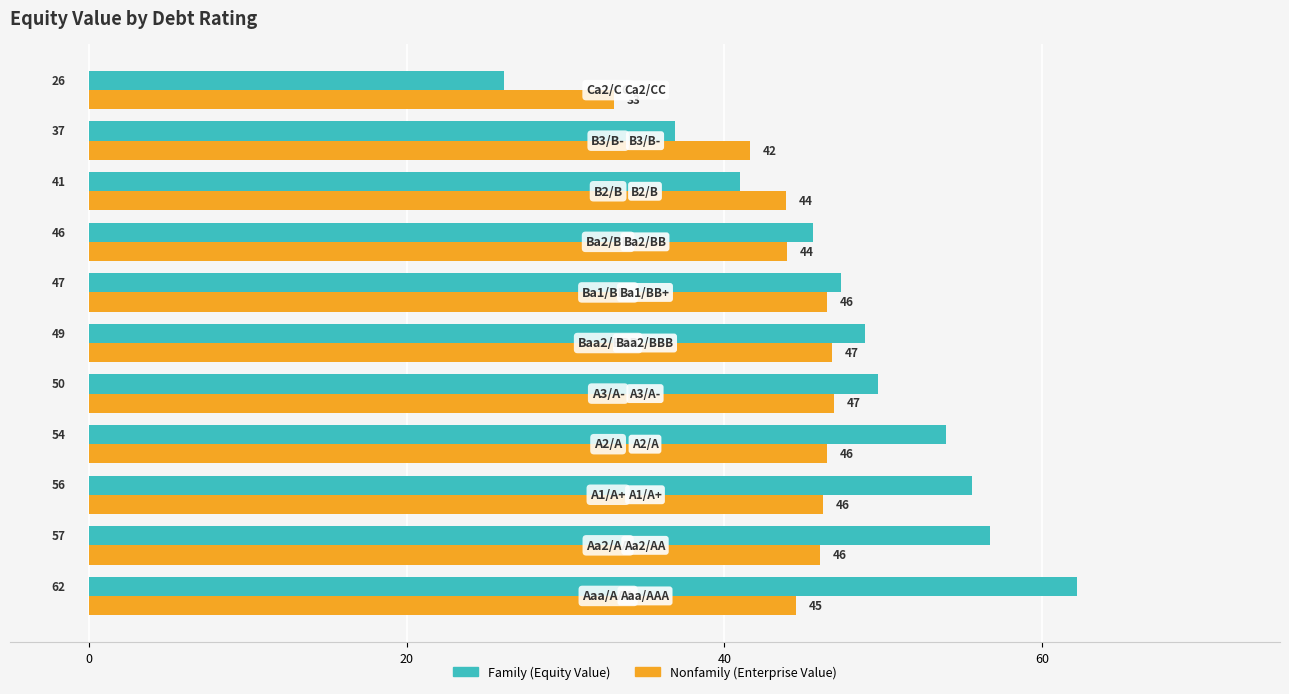

What is the smallest value displayed?

26.1